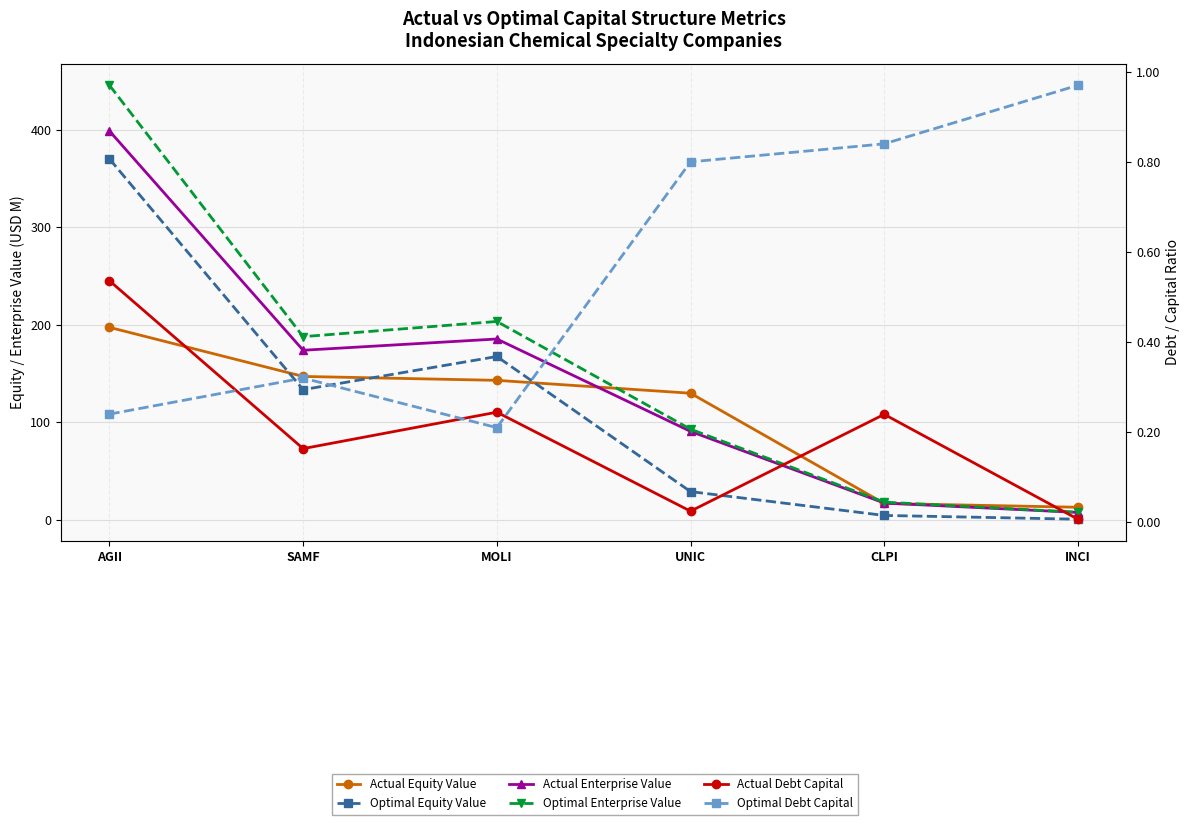

At which category does Optimal Equity Value reach its first local peak?

MOLI